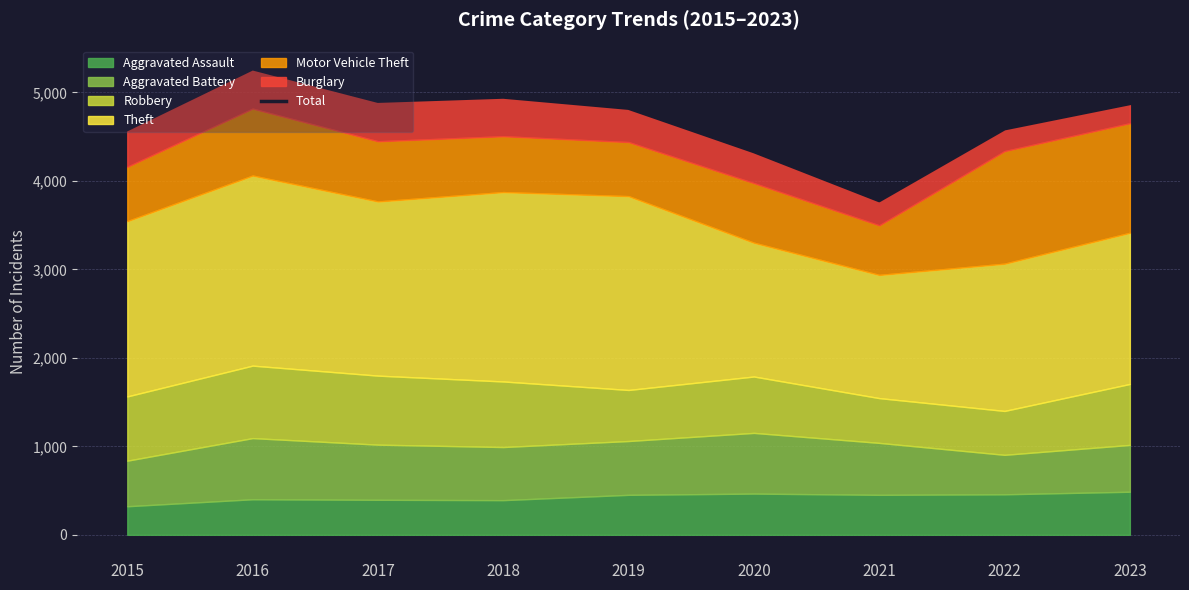

Where is the data nearest to the value 4522?

2015